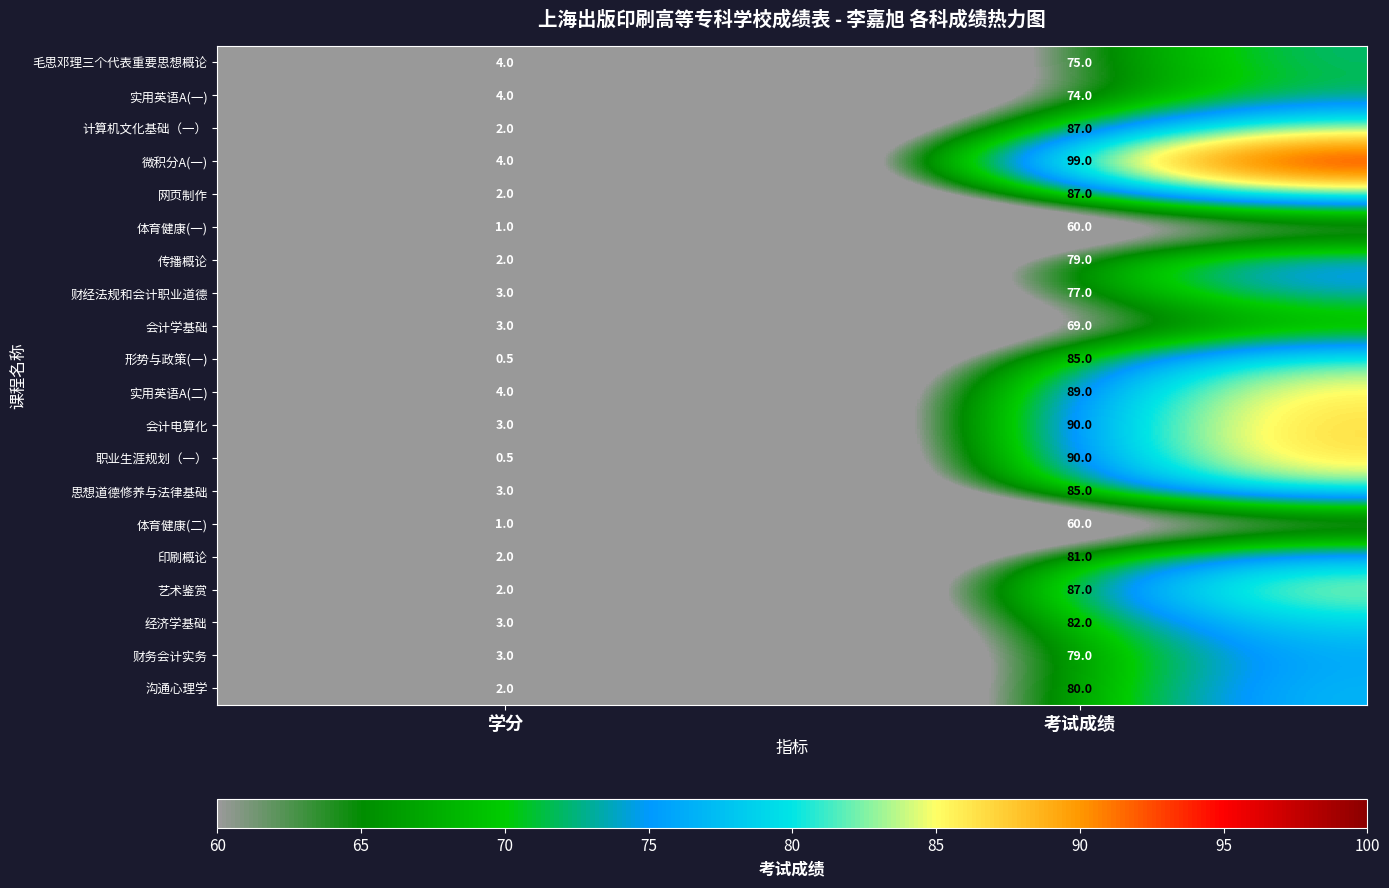

Is the value of 财务会计实务 at 学分 greater than the value of 经济学基础 at 考试成绩?

No